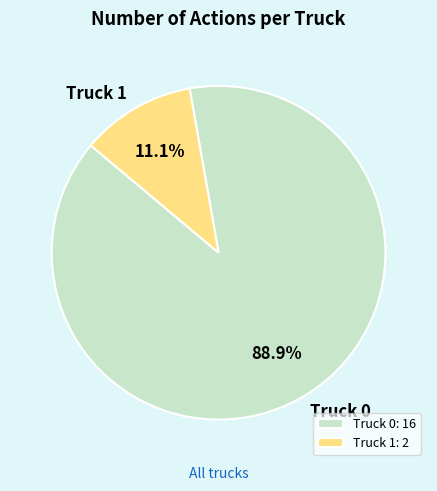

How many slices are in this pie chart?

2